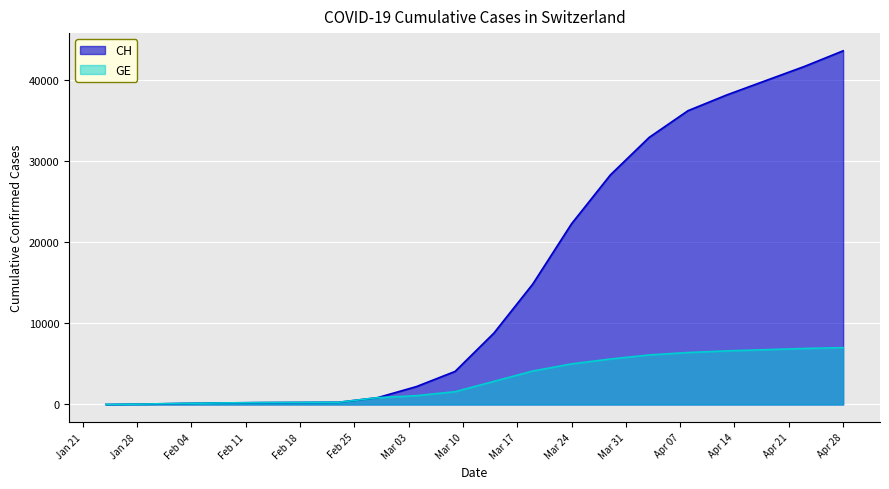

Is it true that CH equals 7193 at 2020-03-09?

False